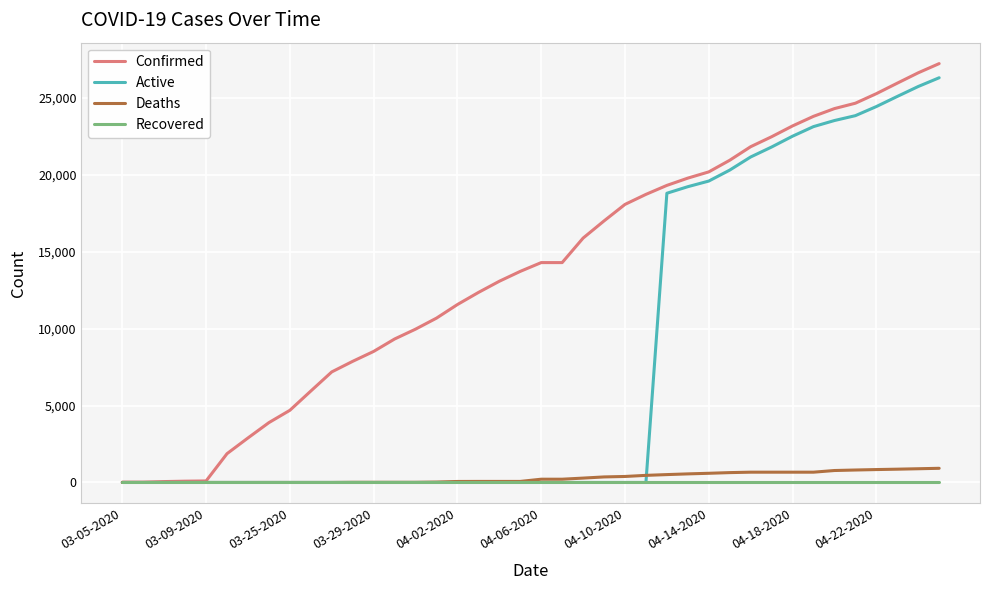

What is the maximum value for Confirmed?

27231